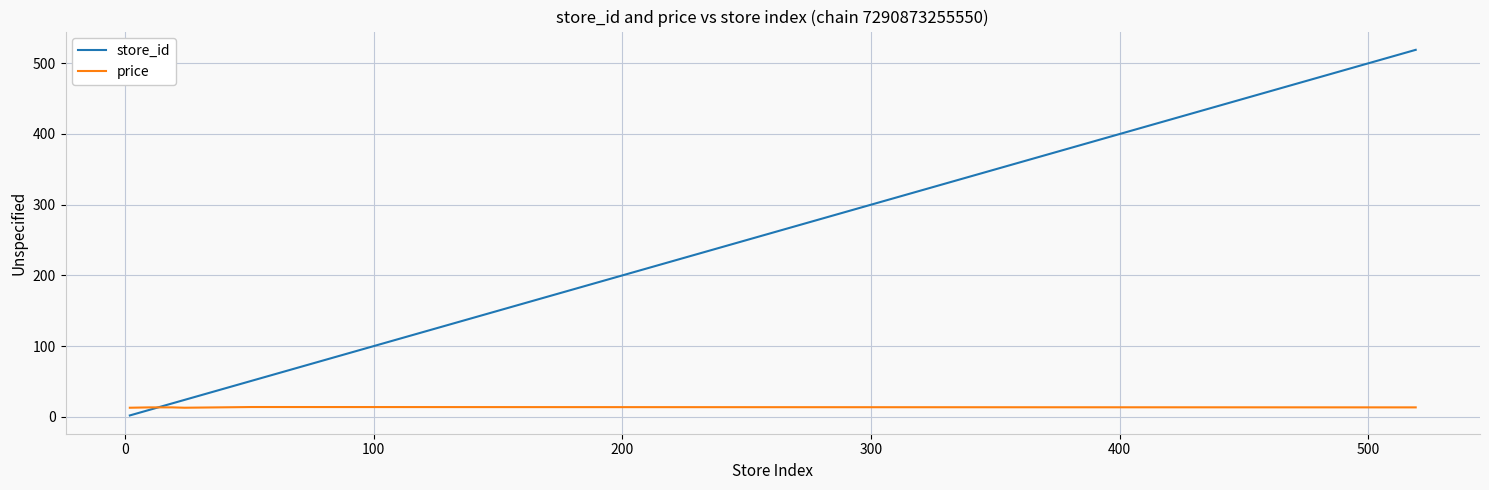

Is this an area chart (filled region under the line)?

No